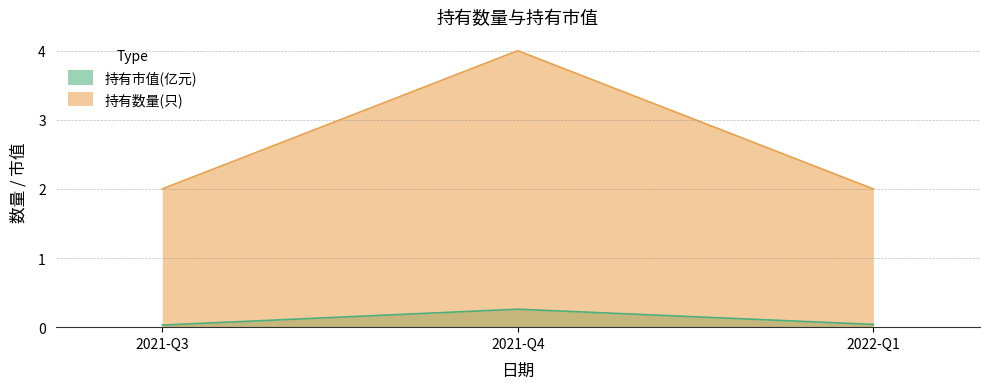

Between 2021-Q4 and 2022-Q1, which is larger?

2021-Q4